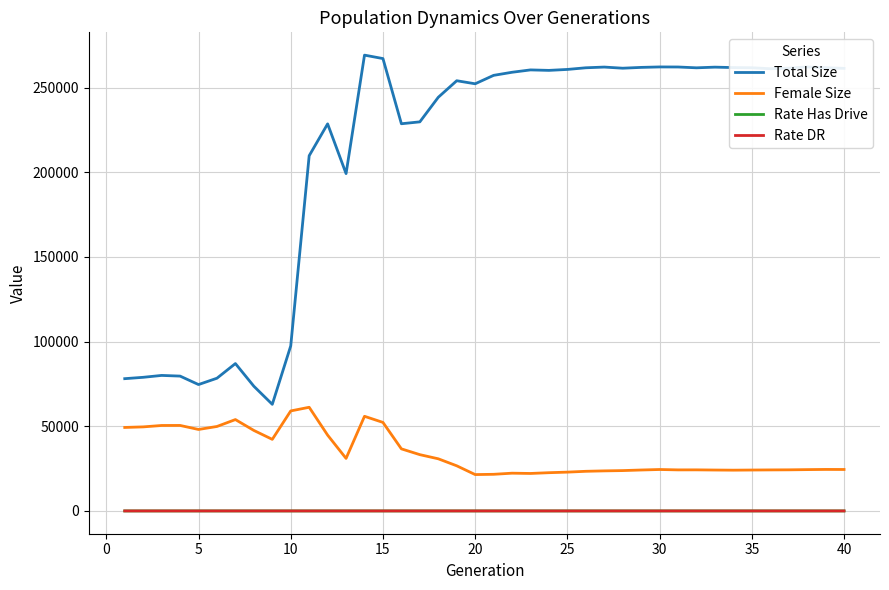

What is the maximum value for Rate Has Drive?

0.9